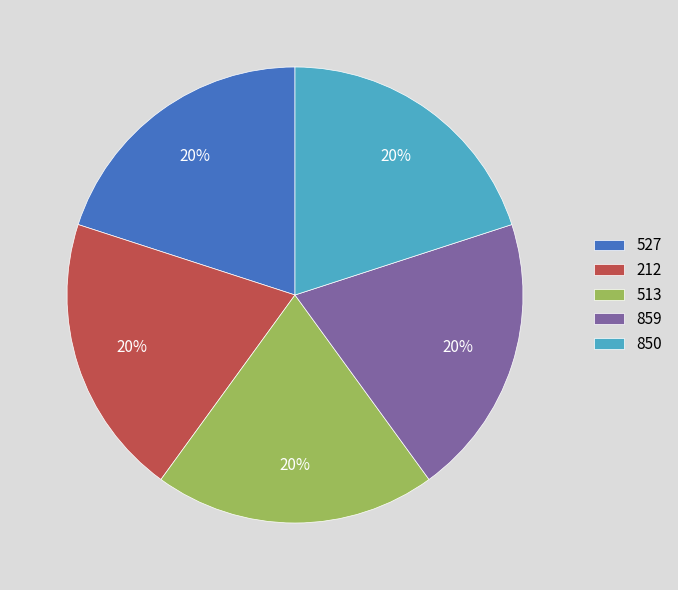

Count the number of slices in the pie.

5